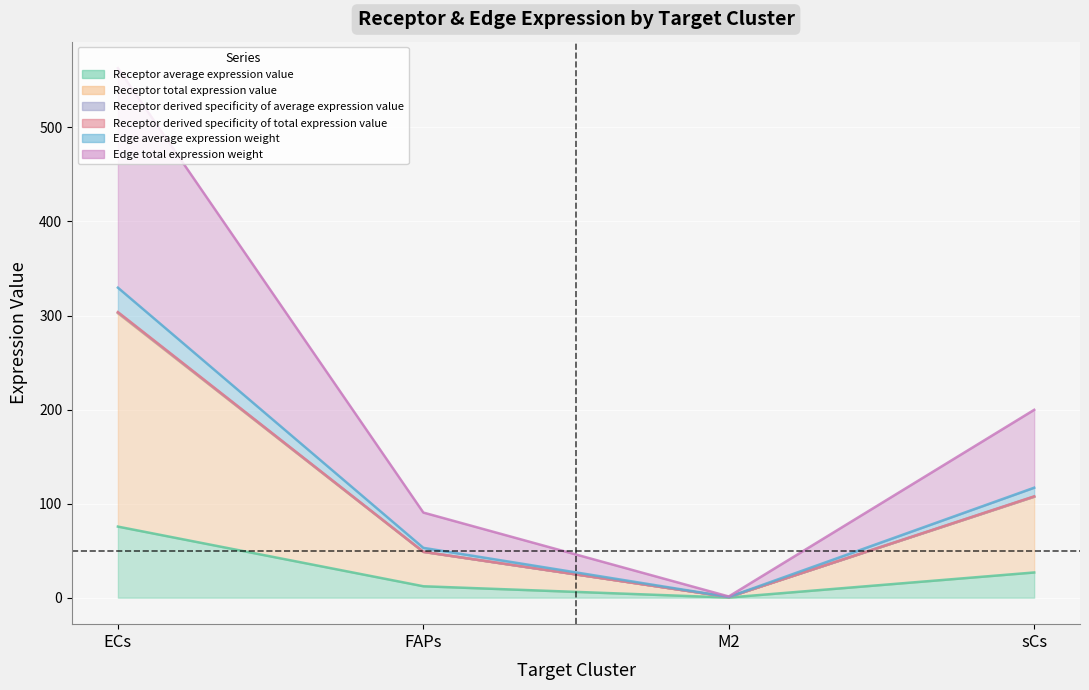

What is the sum of all Receptor total expression value values?

458.9